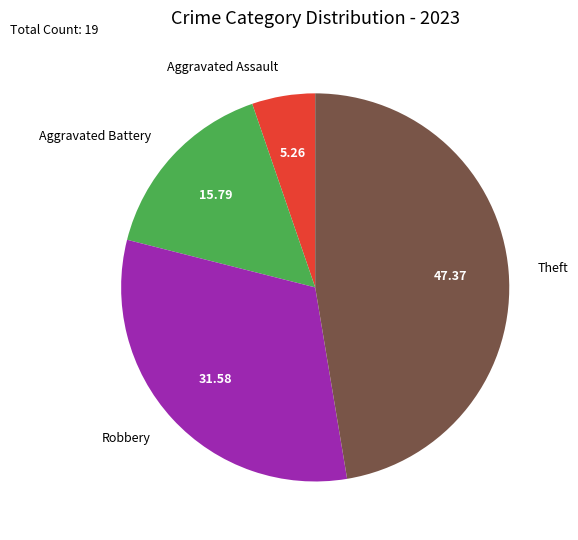

Is it true that Theft is 47% of the pie?

True